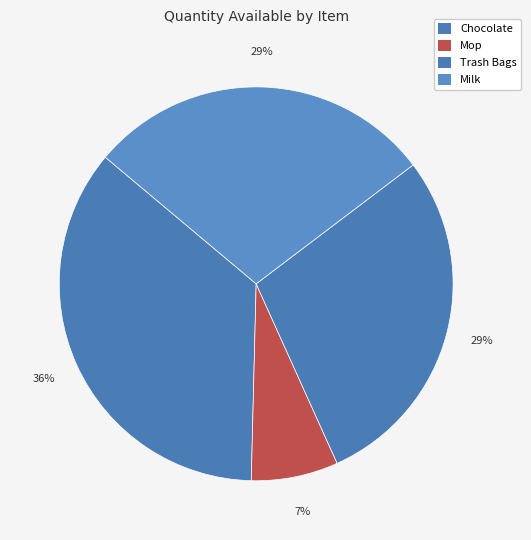

How many segments does this pie chart have?

4